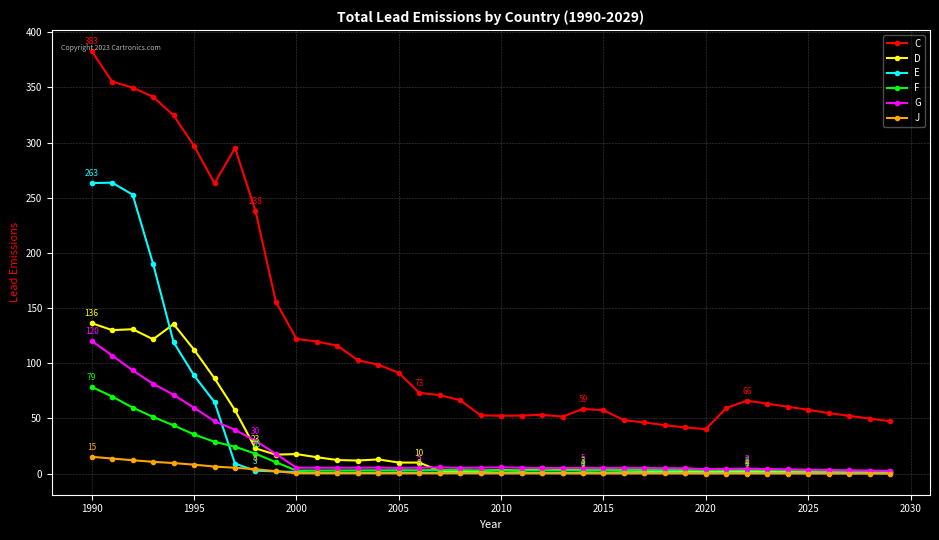

At how many categories does at least one series exceed 337?

4